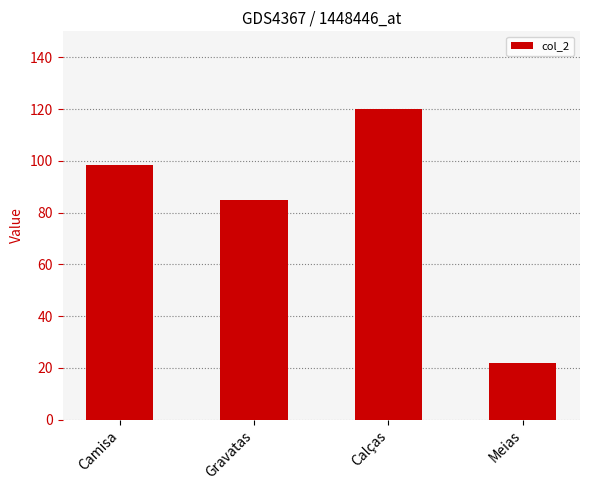

List the labels in order of value, smallest first.

Meias, Gravatas, Camisa, Calças